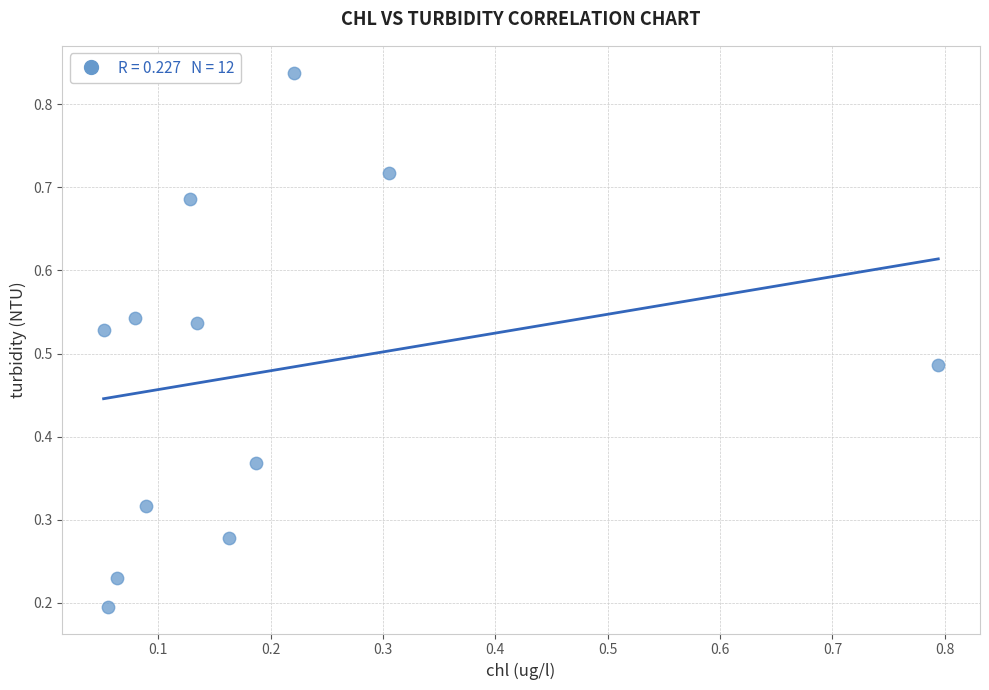

What is the range of Y values (max minus min)?

0.6